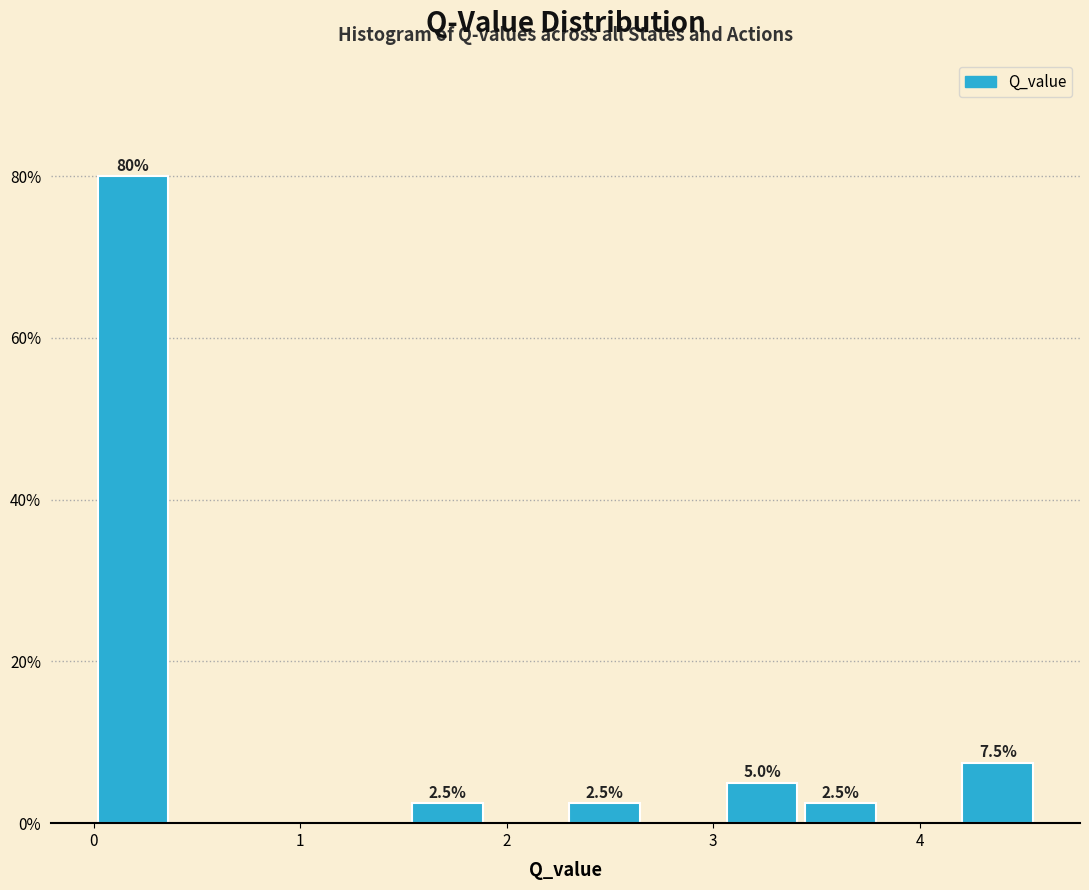

Around what value on the x-axis is the tallest bar? Give the approximate position of its centre, as read against the axis.

0.2